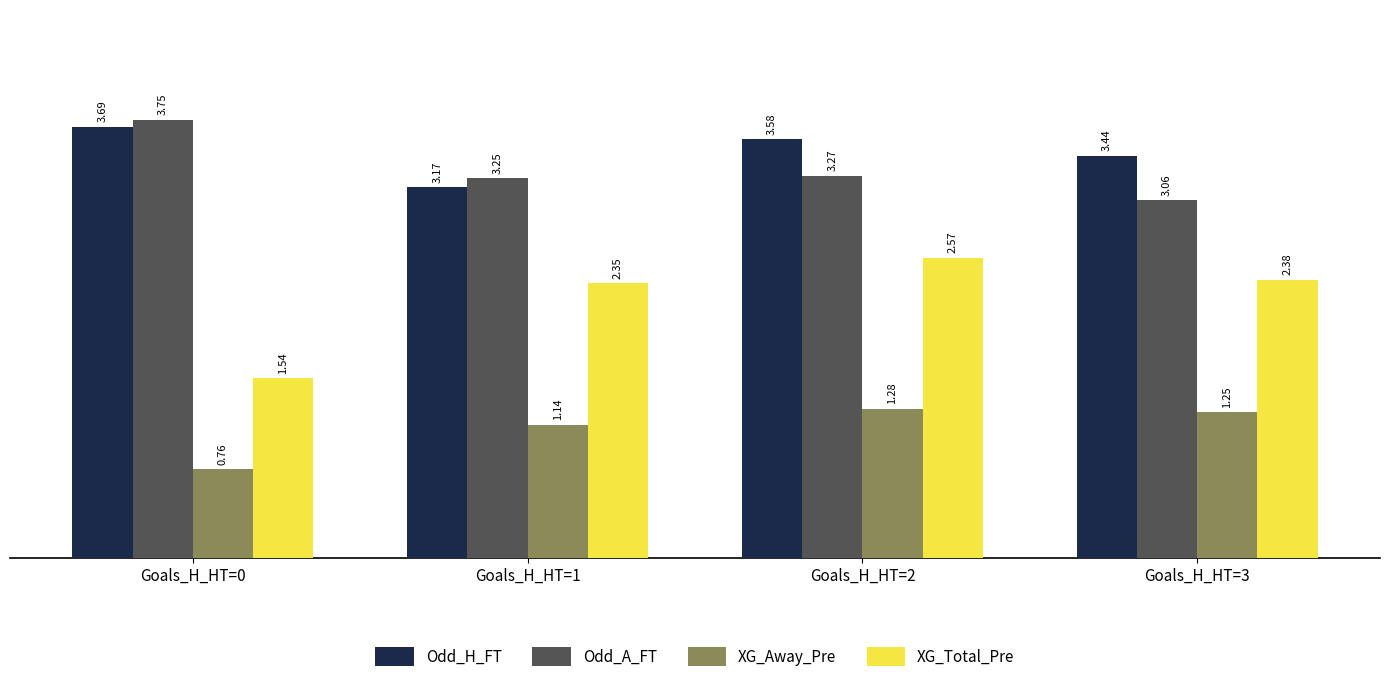

How many bars are there in total?

16